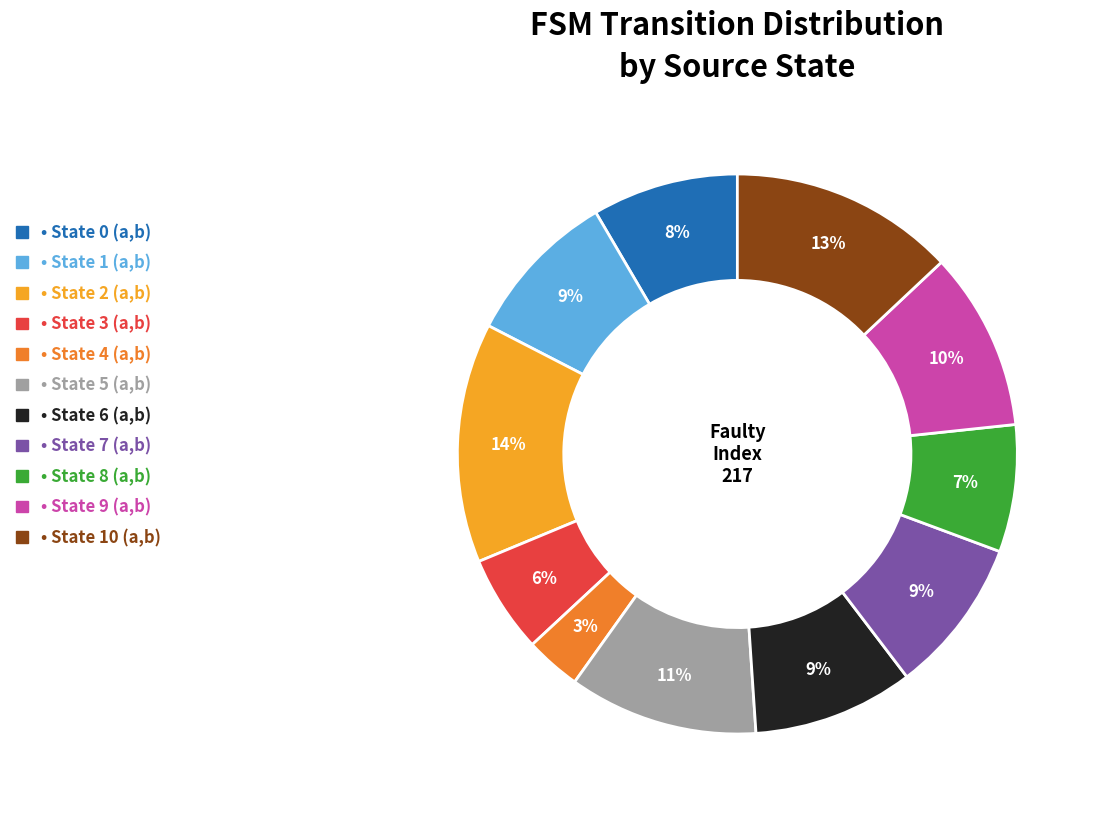

What is the largest slice in the pie chart?

State 2 (a,b)